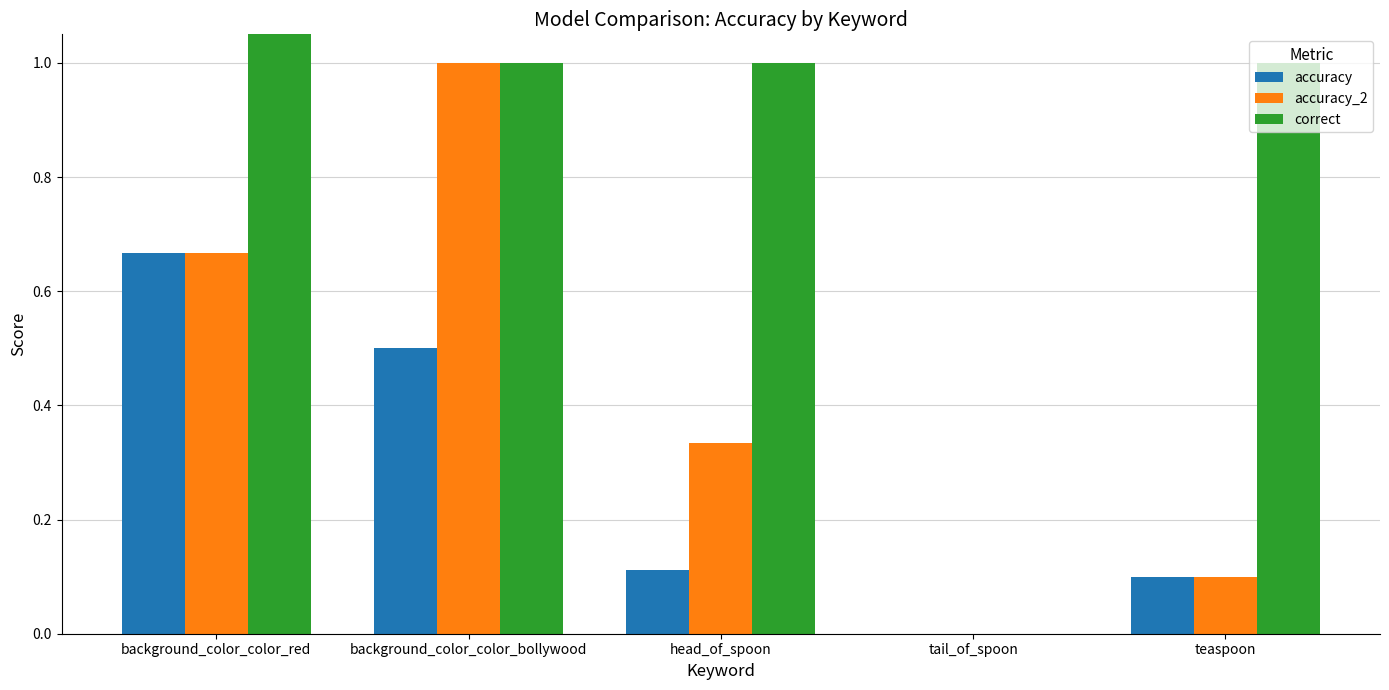

The value of accuracy at background_color_color_bollywood is 0.7. True or false?

False